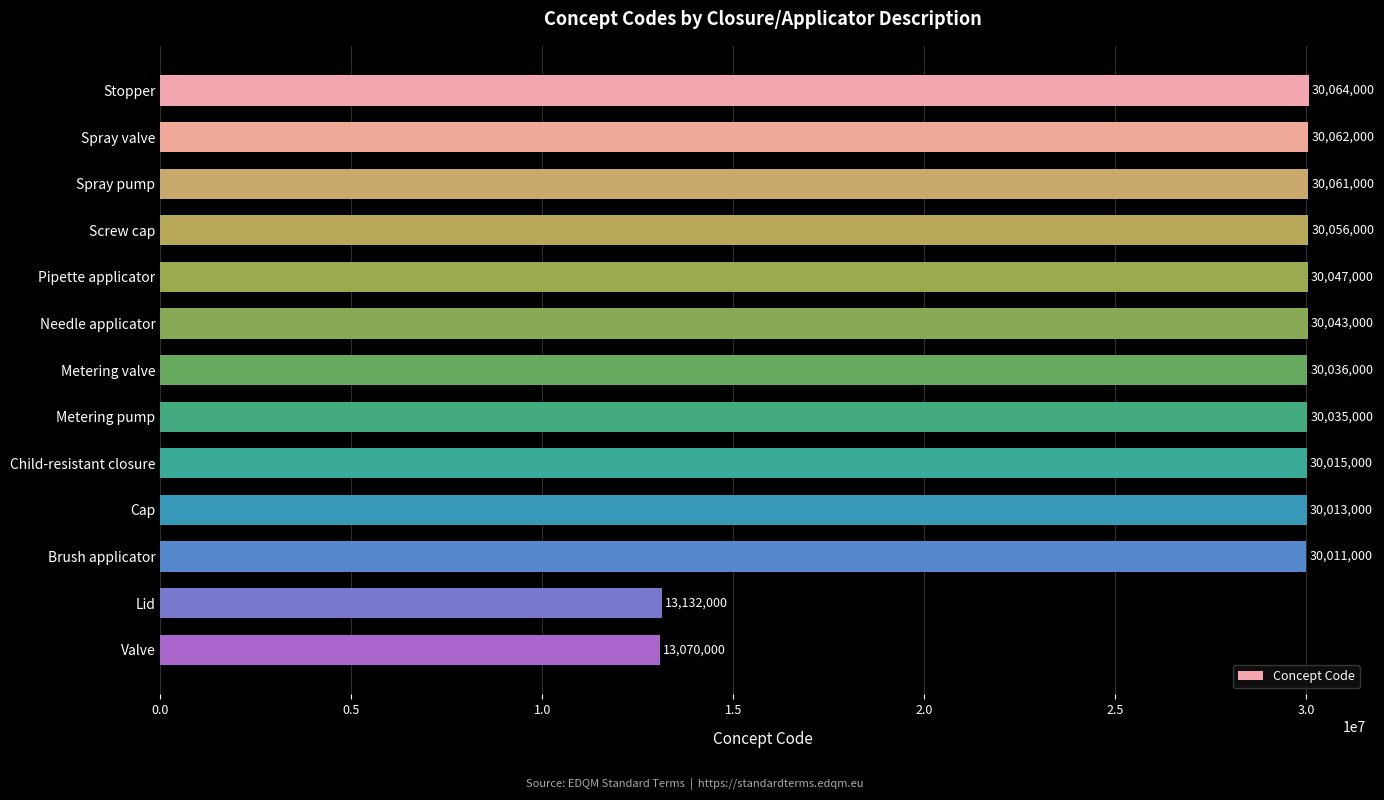

What is the change in value from Spray valve to Needle applicator?

-19000